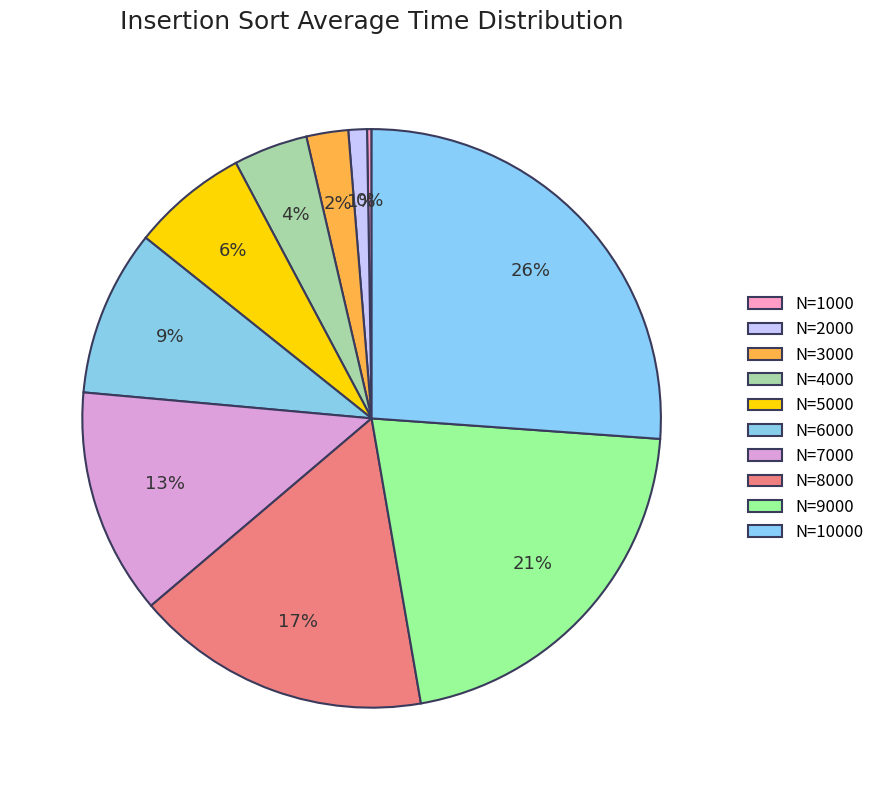

What percentage is the N=4000 slice, to the nearest percent?

4%